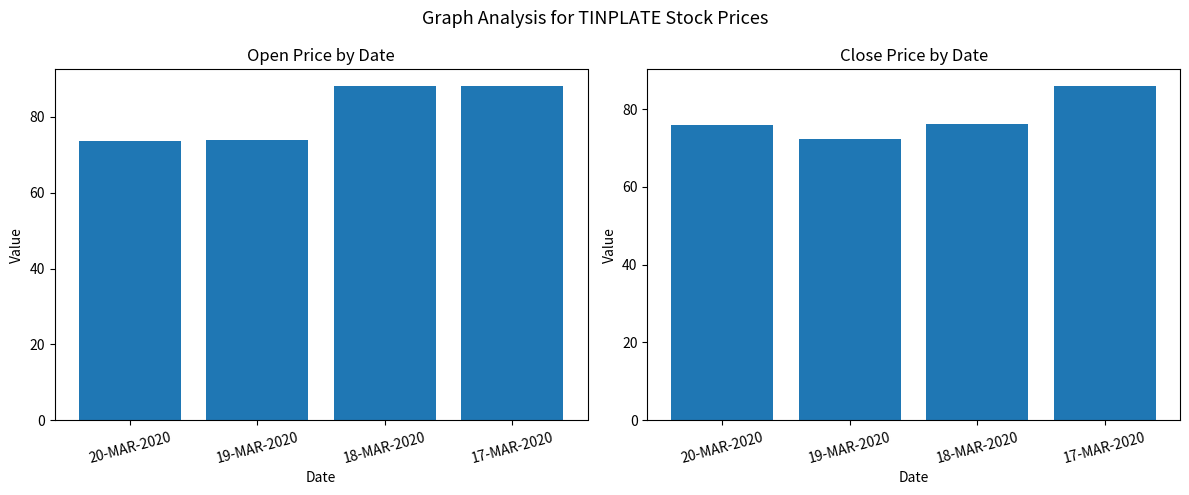

Which category has the lowest value in the OPEN series?

20-MAR-2020